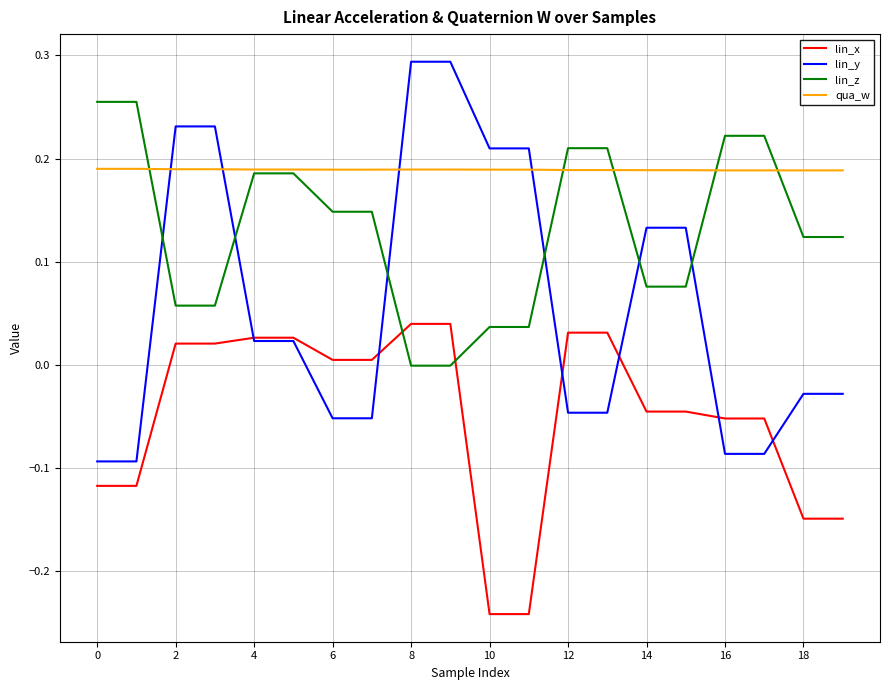

True or false: lin_y and lin_z cross at least once.

True